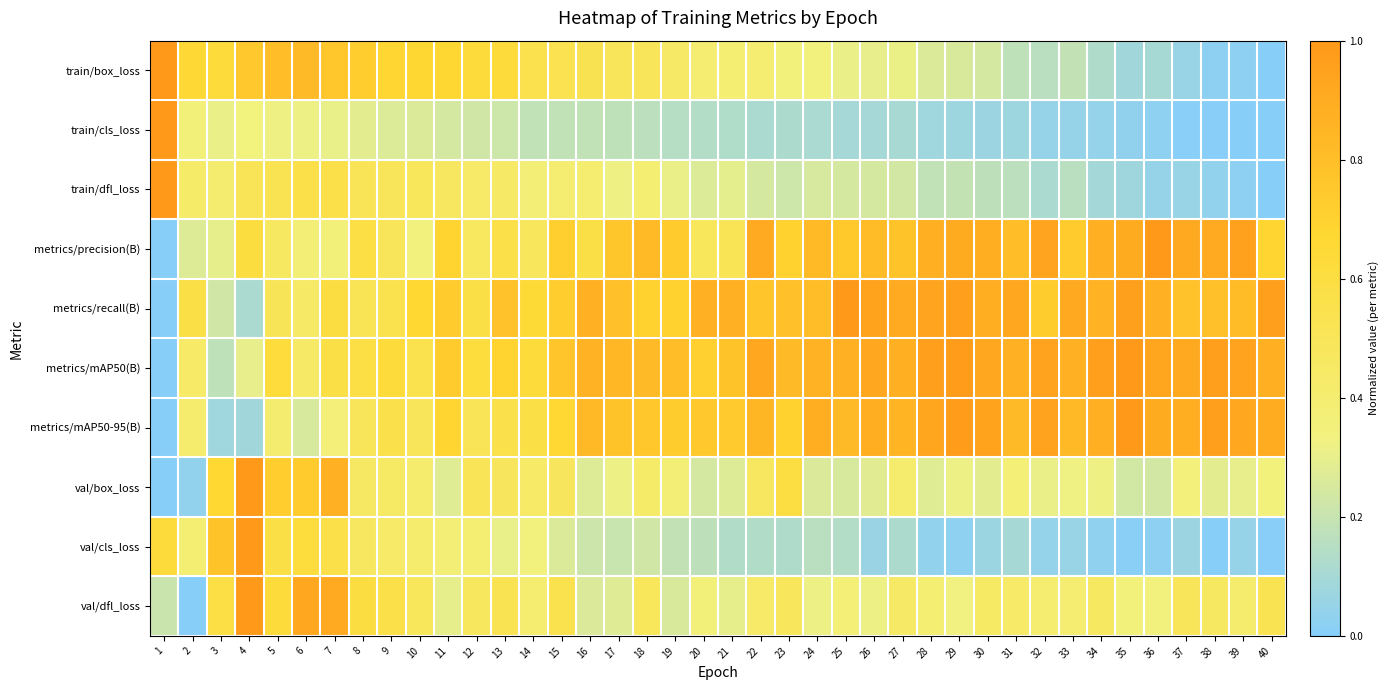

How many categories are shown in the chart?

40